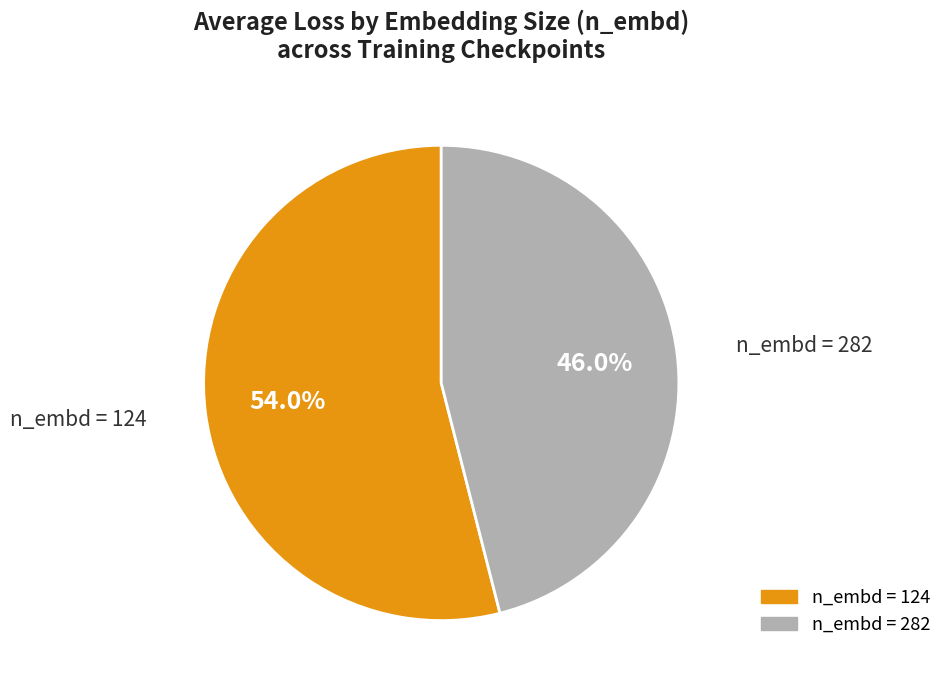

Is there any slice that represents more than half of the pie?

Yes